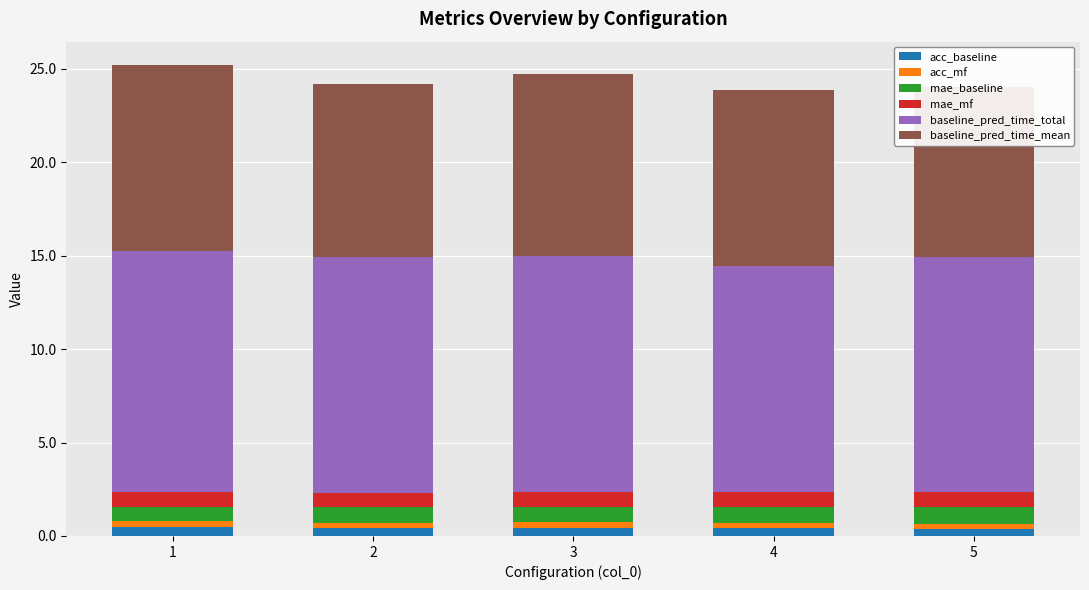

At which label is baseline_pred_time_total closest to 12?

4